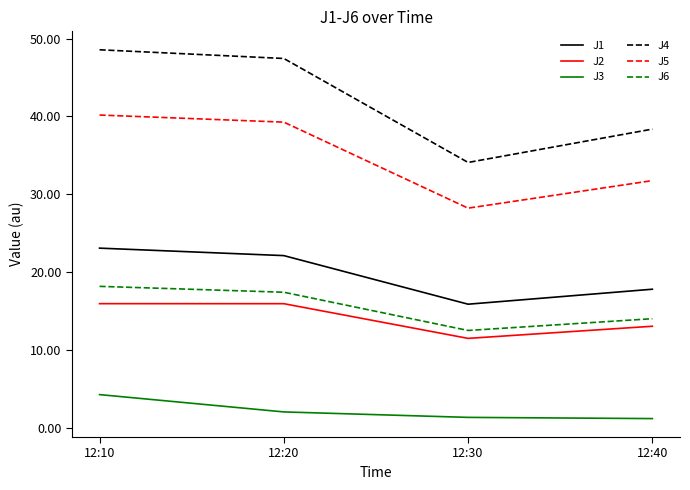

True or false: J3 has more than 1 interior local peaks.

False